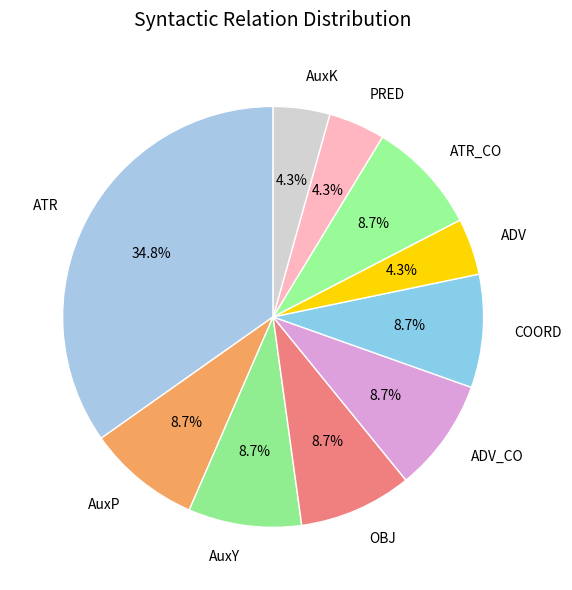

Is the sum of ADV and ATR_CO greater than half?

No